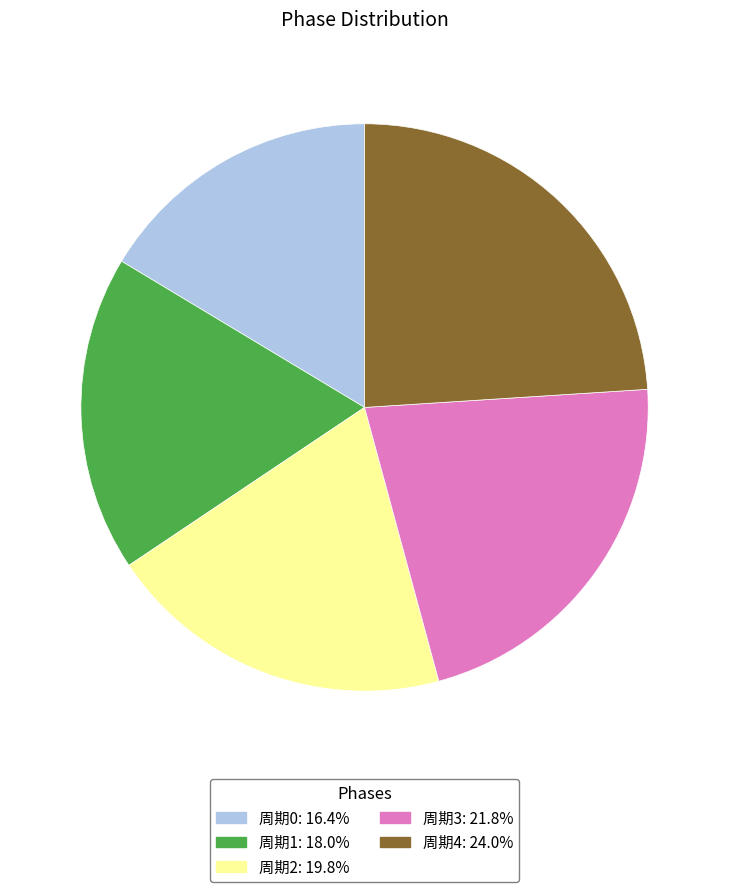

Do 周期1 and 周期4 together represent more than half of the pie?

No